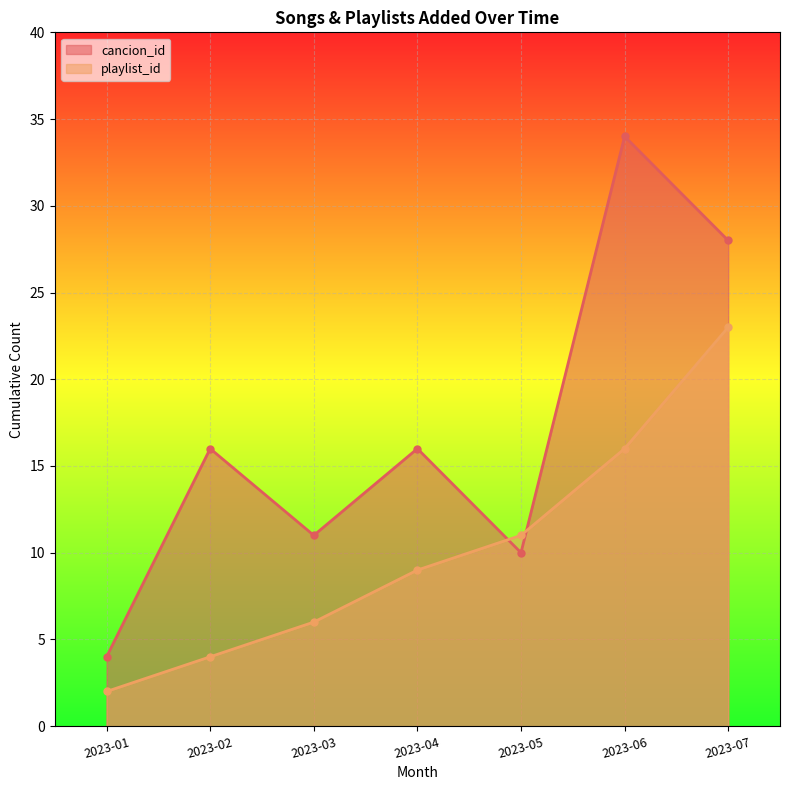

How many data points in playlist_id are above 9?

3